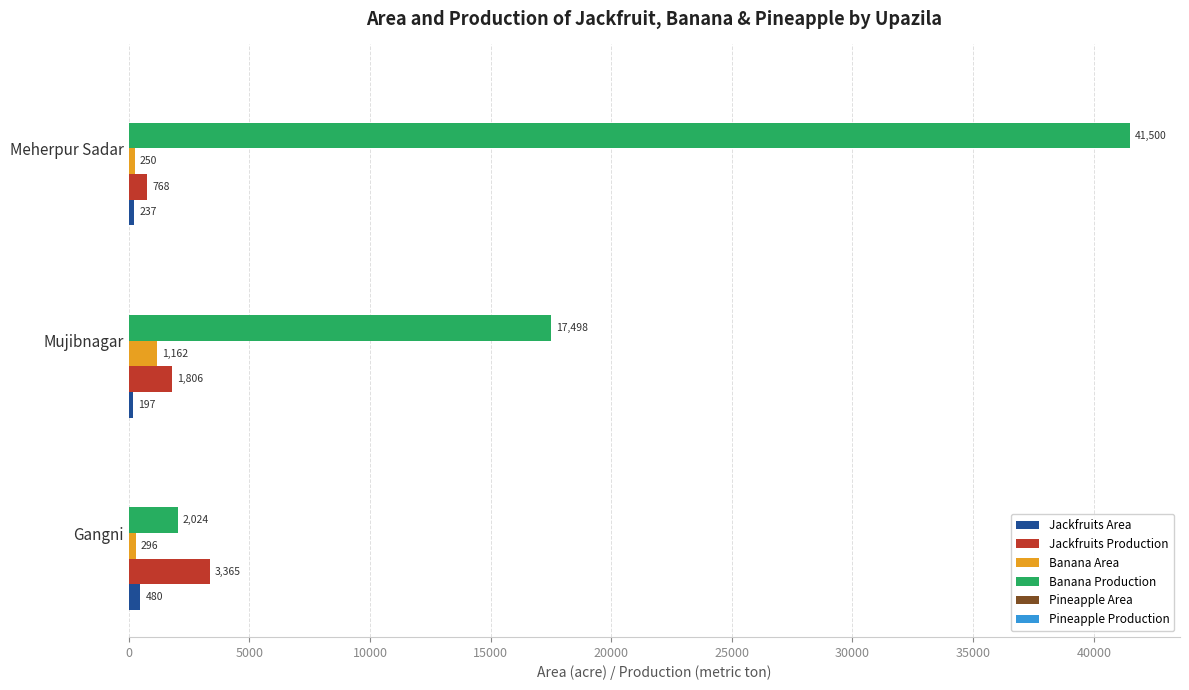

Which series has the largest total across all categories?

Banana Production